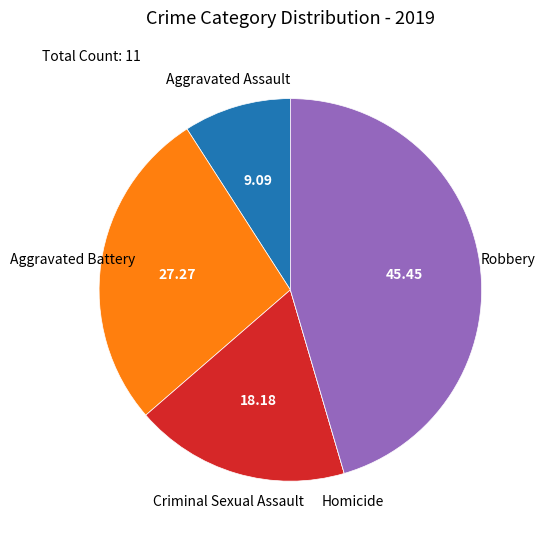

Which slice is the largest?

Robbery